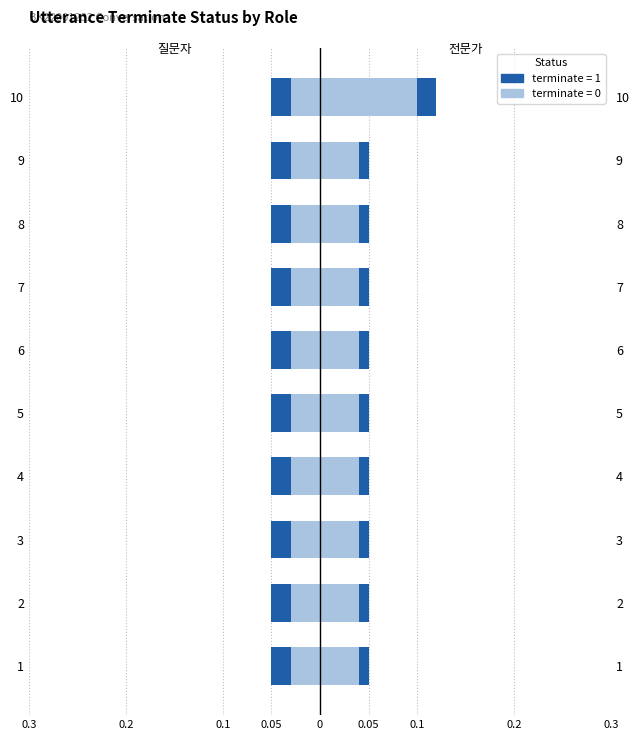

The 질문자 (terminate=0) series shows 0.3 at 0.2. True or false?

False